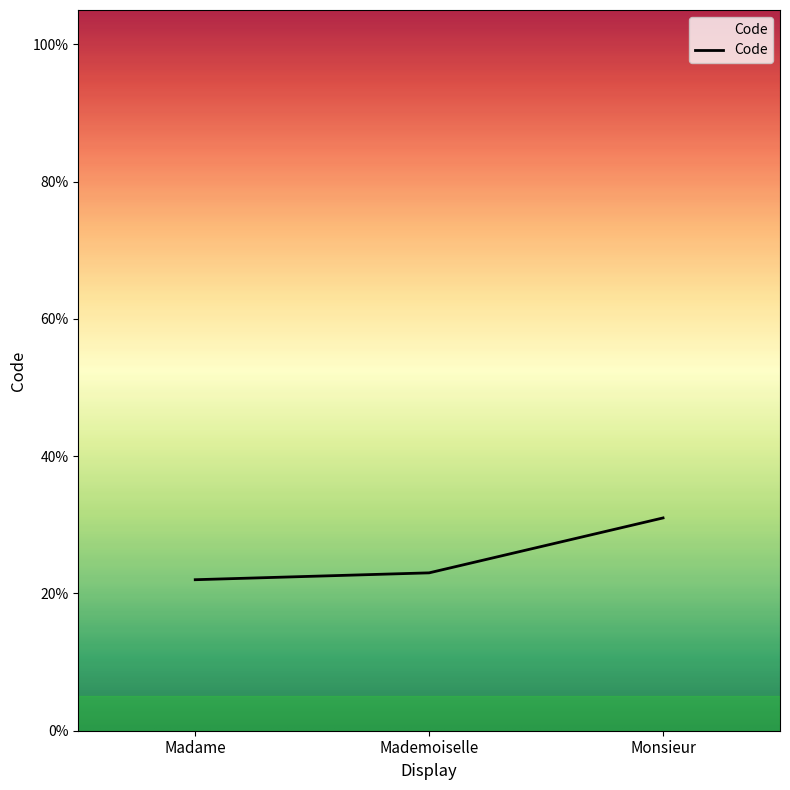

What is the maximum value shown in the chart?

31